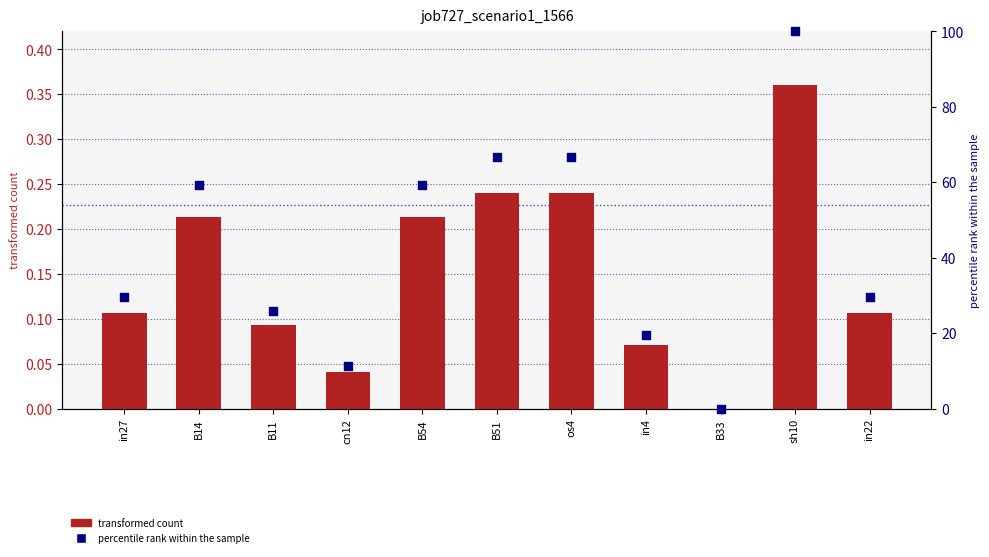

Which series has the largest total across all categories?

percentile rank within the sample